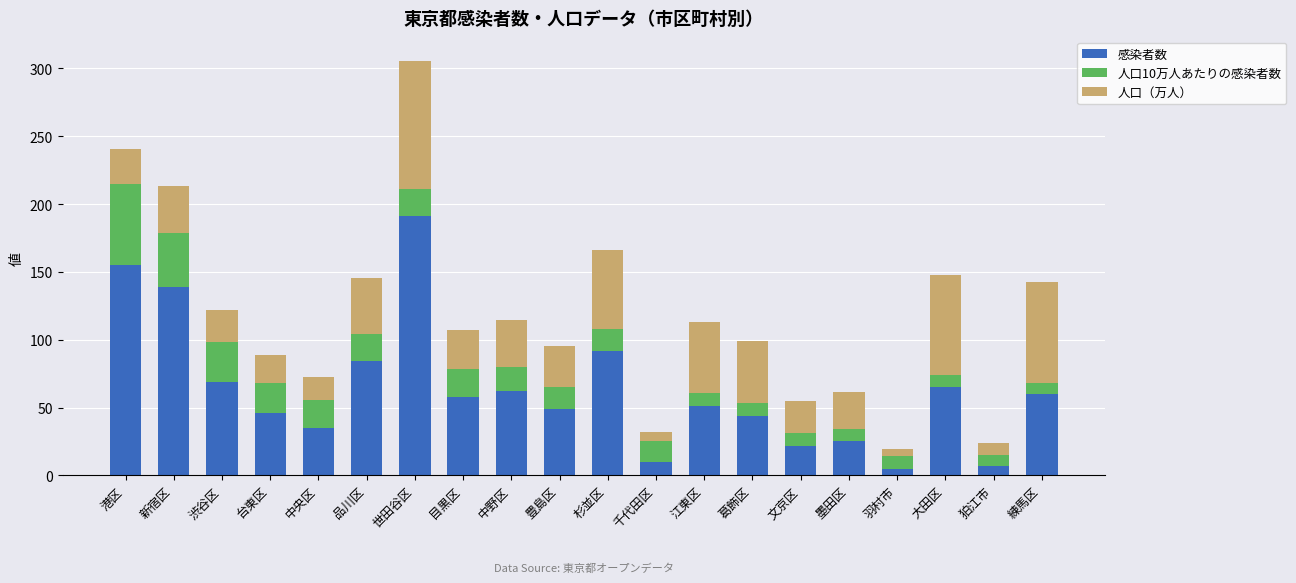

What is the difference between the maximum and minimum values in the 感染者数 series?

186.0